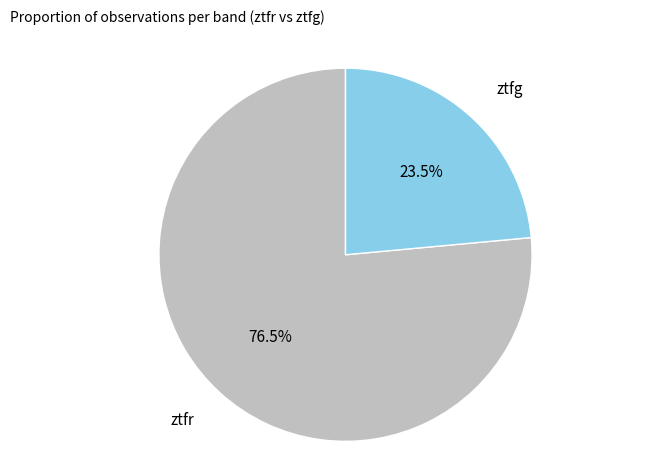

Count the number of slices in the pie.

2